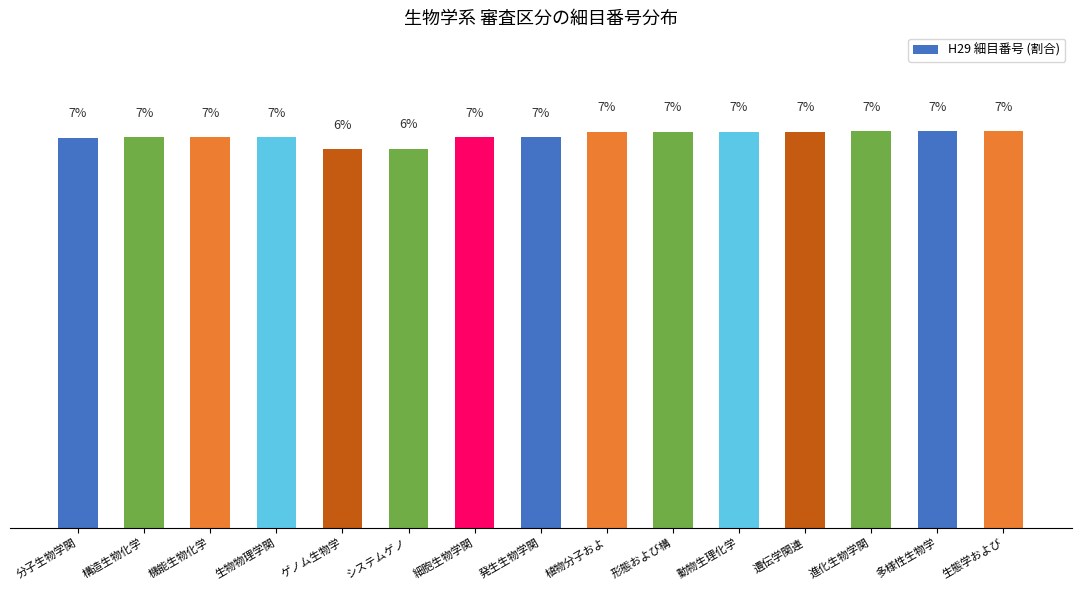

Are the bars horizontal?

No